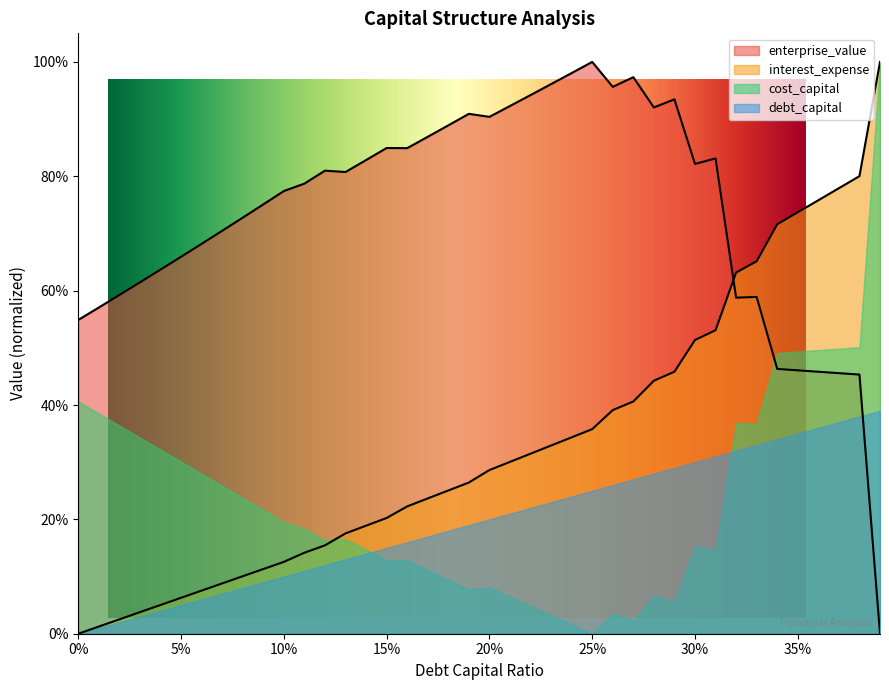

Rank the categories by interest_expense value from lowest to highest.

0, 0.01, 0.02, 0.03, 0.04, 0.05, 0.06, 0.07, 0.08, 0.09, 0.1, 0.11, 0.12, 0.13, 0.14, 0.15, 0.16, 0.17, 0.18, 0.19, 0.2, 0.21, 0.22, 0.23, 0.24, 0.25, 0.26, 0.27, 0.28, 0.29, 0.3, 0.31, 0.32, 0.33, 0.34, 0.35, 0.36, 0.37, 0.38, 0.39